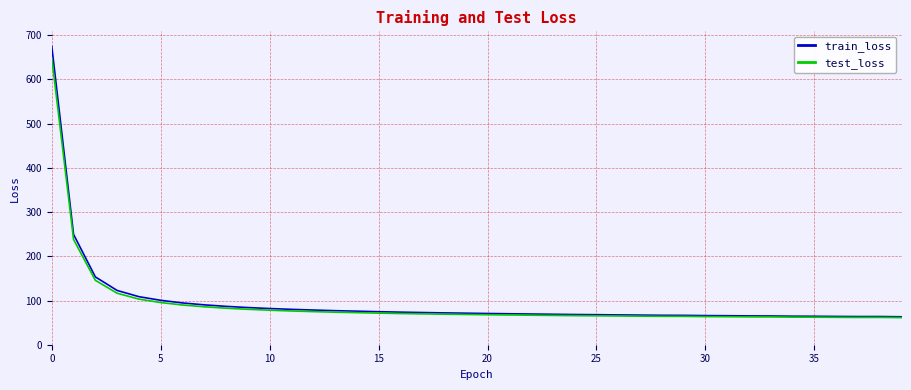

What is the lowest value of the test_loss series?

61.3